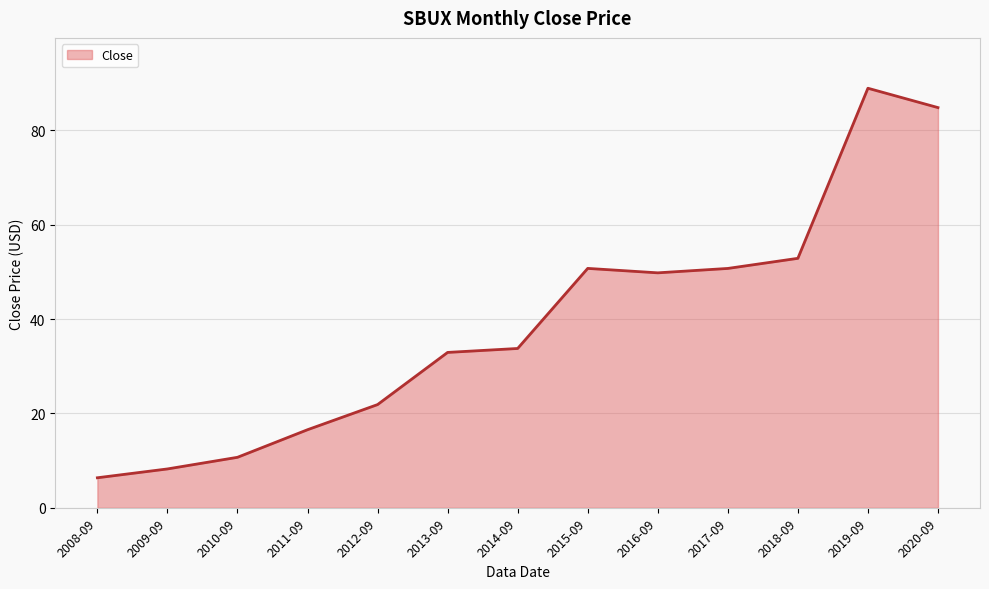

What is the ratio of the value at 2019-09 to the value at 2010-09?

8.3